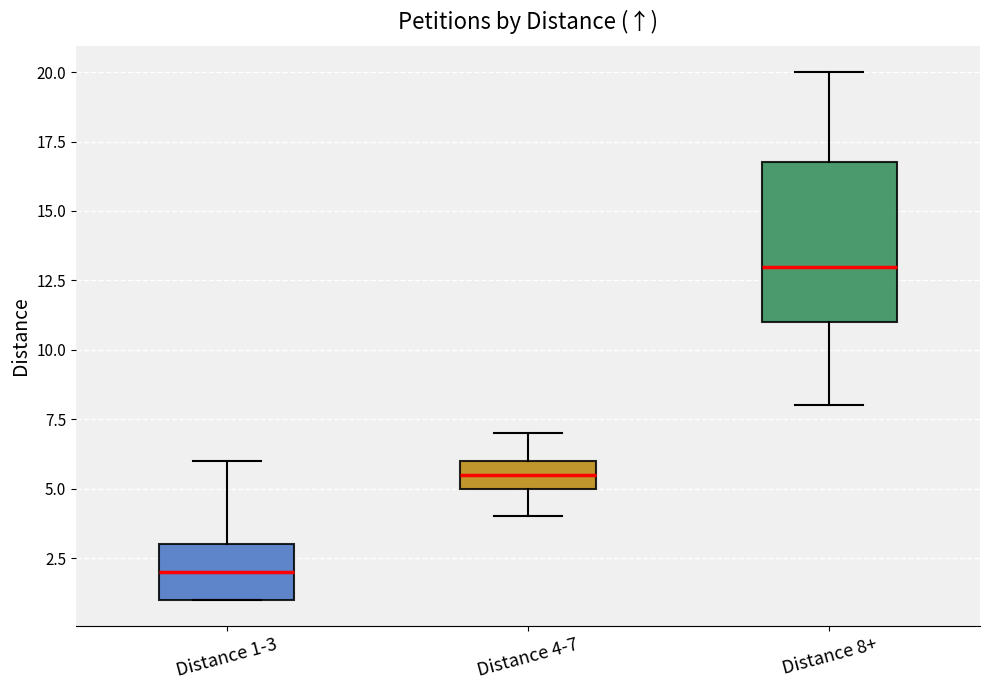

Where does the upper whisker of the box for Distance 4-7 end on the y-axis? The values are not printed on the chart, so give them approximately, as read against the axis.

7.0